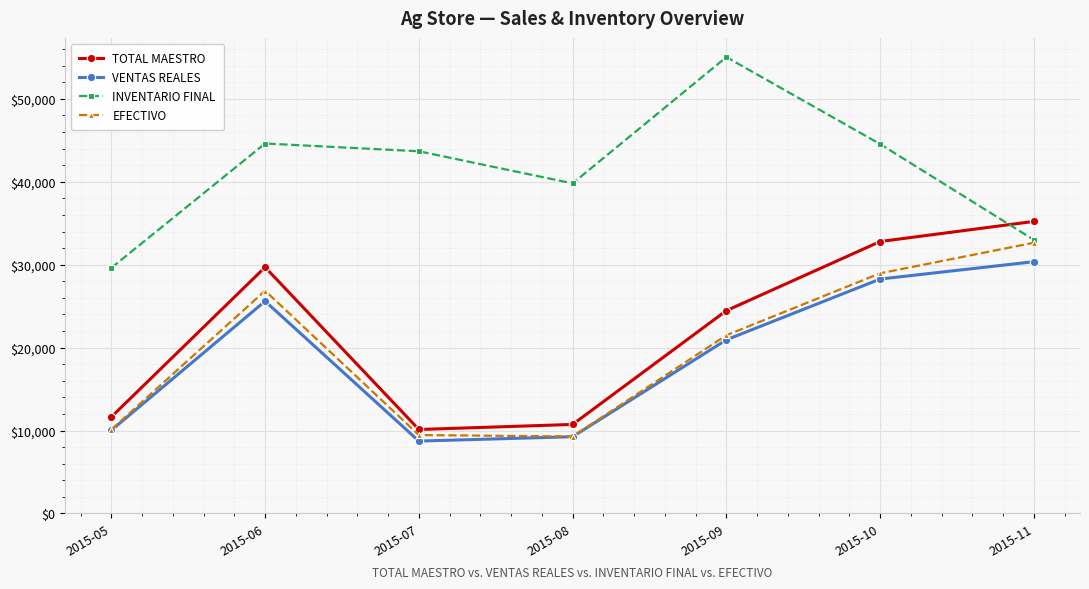

Between 2015-06 and 2015-08, which series saw the biggest shift?

TOTAL MAESTRO